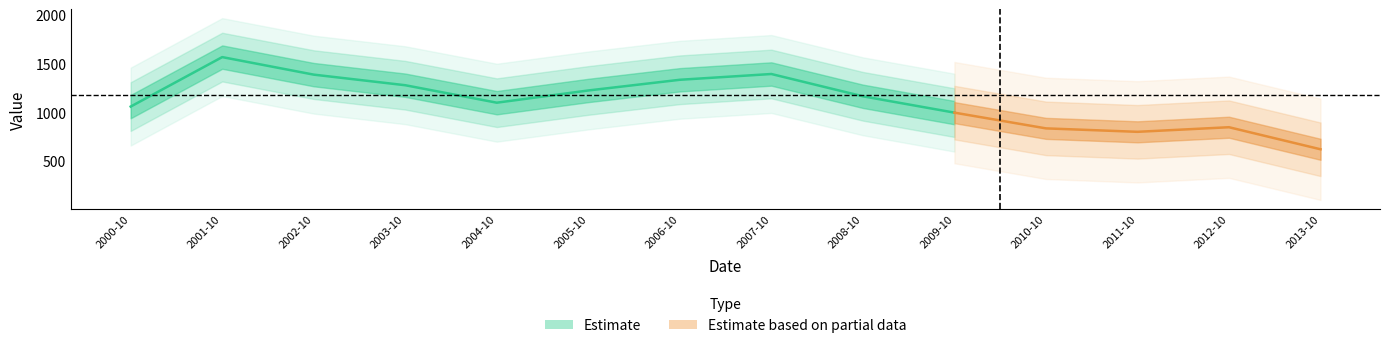

At which label is the value closest to 1145?

2008-10-15